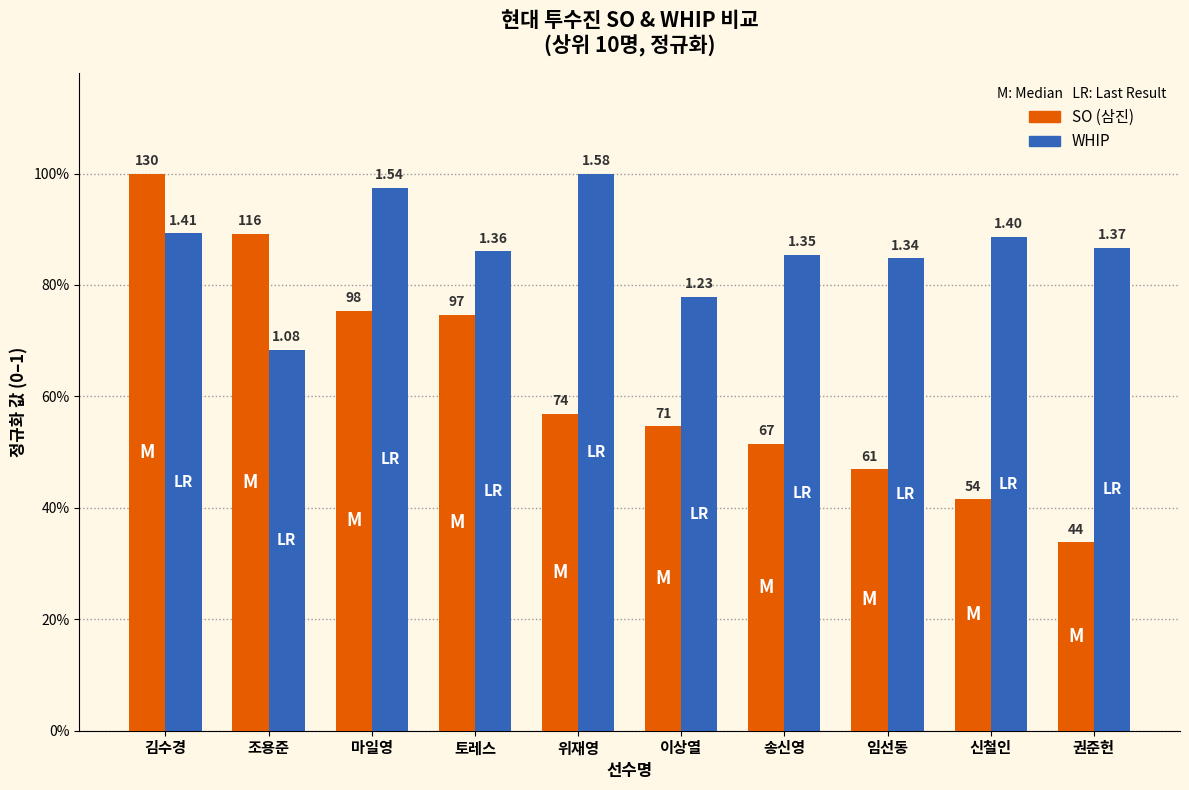

Which label corresponds to the largest value in the chart?

김수경